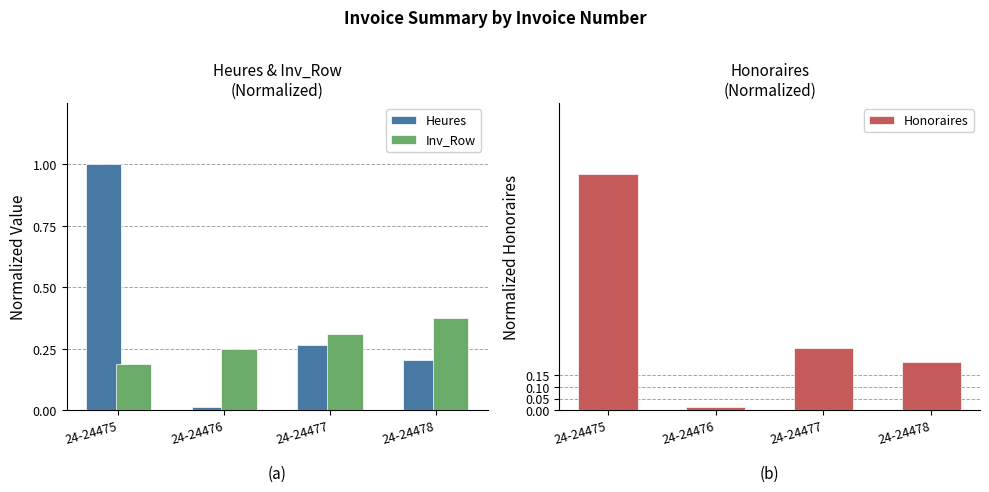

True or false: Honoraires has a value of 0.1 at 24-24478.

False